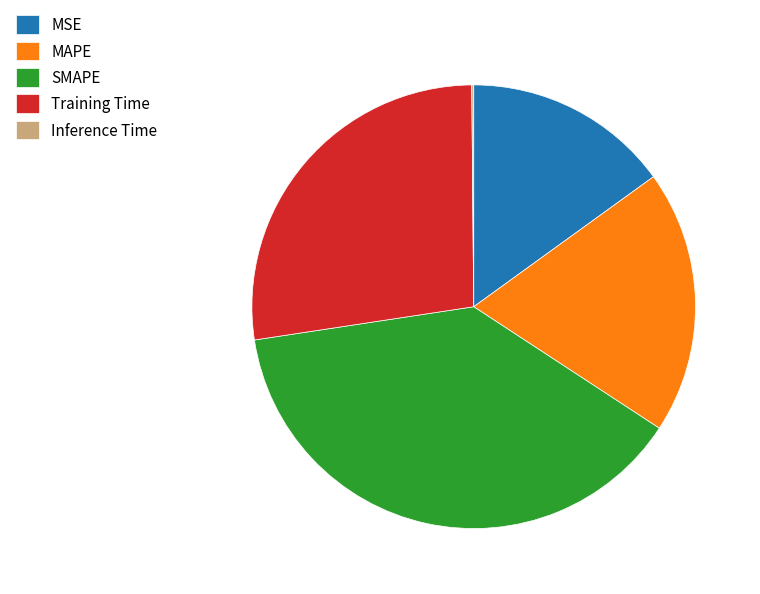

Does MAPE account for over 50% of the chart?

No